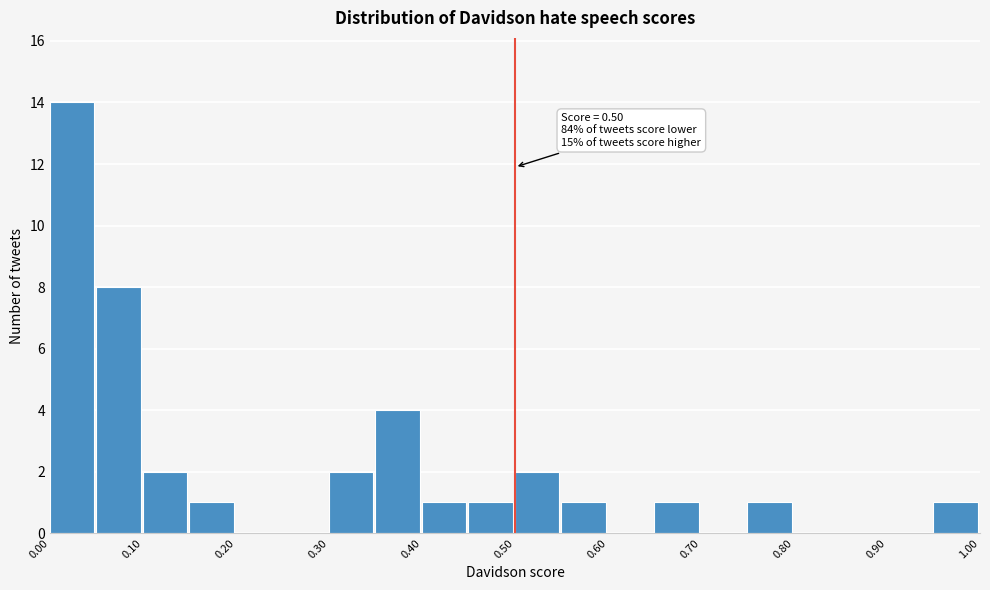

Which range on the x-axis has the tallest bar?

0.00 to 0.05